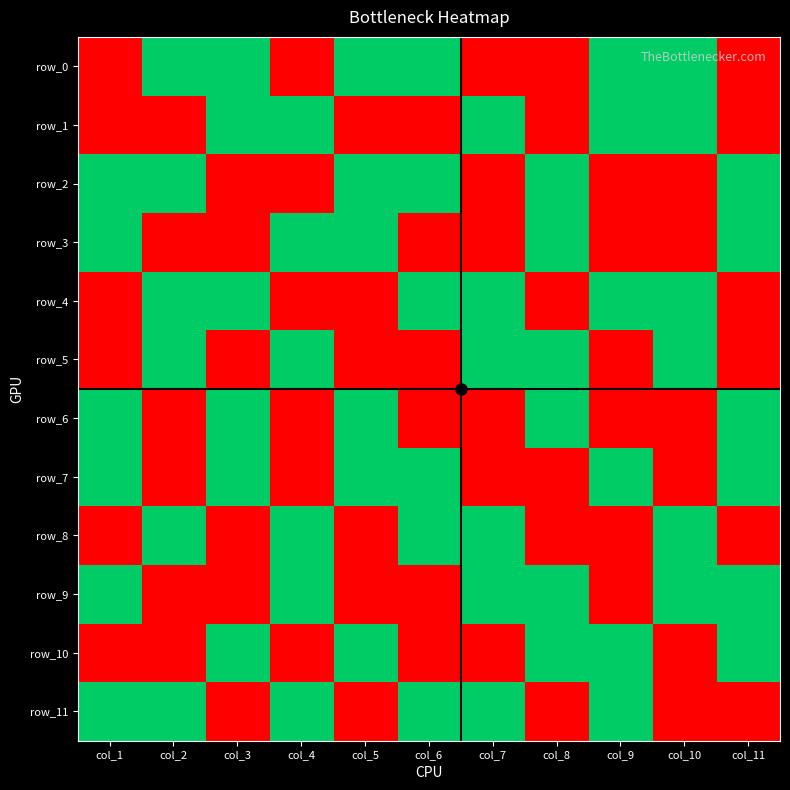

Reading right to left, extract all data points from this chart.

row_0: col_11=0	col_10=1	col_9=1	col_8=0	col_7=0	col_6=1	col_5=1	col_4=0	col_3=1	col_2=1	col_1=0
row_1: col_11=0	col_10=1	col_9=1	col_8=0	col_7=1	col_6=0	col_5=0	col_4=1	col_3=1	col_2=0	col_1=0
row_2: col_11=1	col_10=0	col_9=0	col_8=1	col_7=0	col_6=1	col_5=1	col_4=0	col_3=0	col_2=1	col_1=1
row_3: col_11=1	col_10=0	col_9=0	col_8=1	col_7=0	col_6=0	col_5=1	col_4=1	col_3=0	col_2=0	col_1=1
row_4: col_11=0	col_10=1	col_9=1	col_8=0	col_7=1	col_6=1	col_5=0	col_4=0	col_3=1	col_2=1	col_1=0
row_5: col_11=0	col_10=1	col_9=0	col_8=1	col_7=1	col_6=0	col_5=0	col_4=1	col_3=0	col_2=1	col_1=0
row_6: col_11=1	col_10=0	col_9=0	col_8=1	col_7=0	col_6=0	col_5=1	col_4=0	col_3=1	col_2=0	col_1=1
row_7: col_11=1	col_10=0	col_9=1	col_8=0	col_7=0	col_6=1	col_5=1	col_4=0	col_3=1	col_2=0	col_1=1
row_8: col_11=0	col_10=1	col_9=0	col_8=0	col_7=1	col_6=1	col_5=0	col_4=1	col_3=0	col_2=1	col_1=0
row_9: col_11=1	col_10=1	col_9=0	col_8=1	col_7=1	col_6=0	col_5=0	col_4=1	col_3=0	col_2=0	col_1=1
row_10: col_11=1	col_10=0	col_9=1	col_8=1	col_7=0	col_6=0	col_5=1	col_4=0	col_3=1	col_2=0	col_1=0
row_11: col_11=0	col_10=0	col_9=1	col_8=0	col_7=1	col_6=1	col_5=0	col_4=1	col_3=0	col_2=1	col_1=1